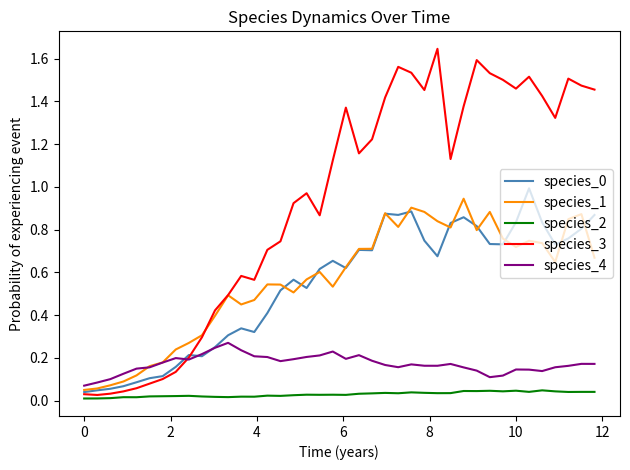

True or false: species_4 and species_2 intersect in this chart.

False